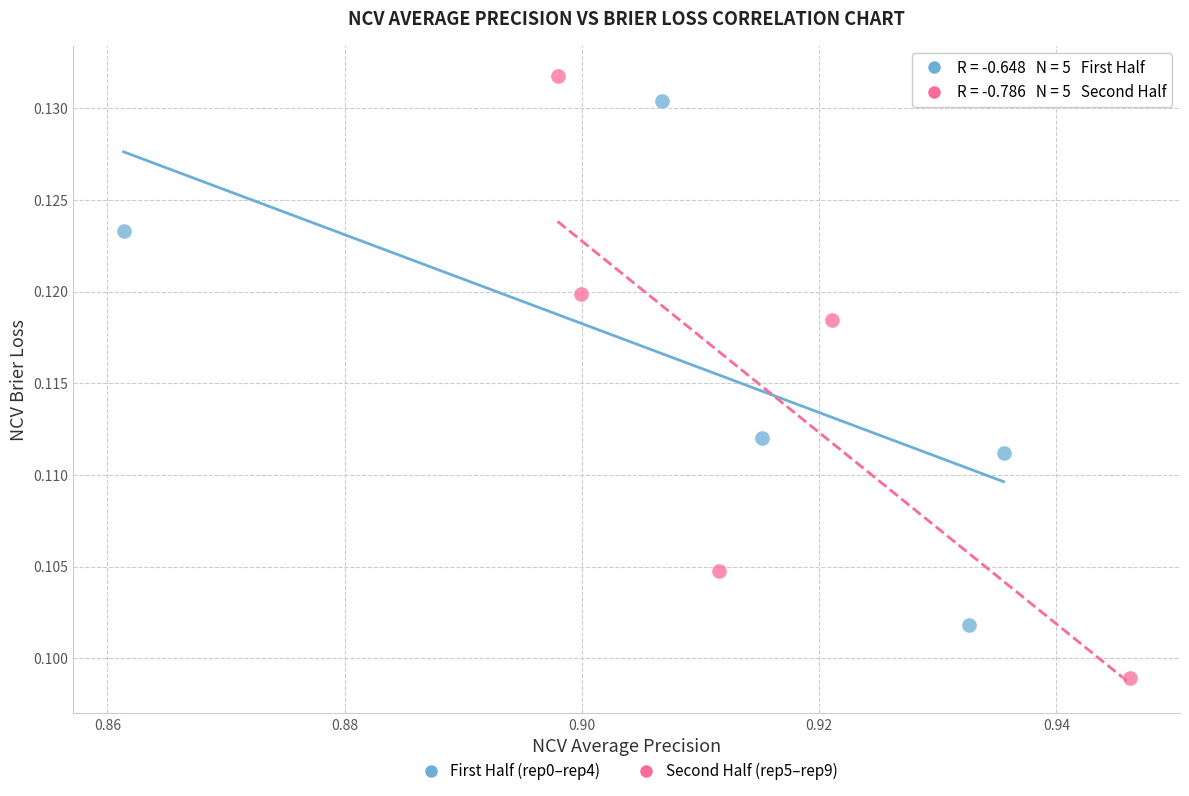

Which series has the largest Y range (max minus min)?

Second Half (rep5–rep9)